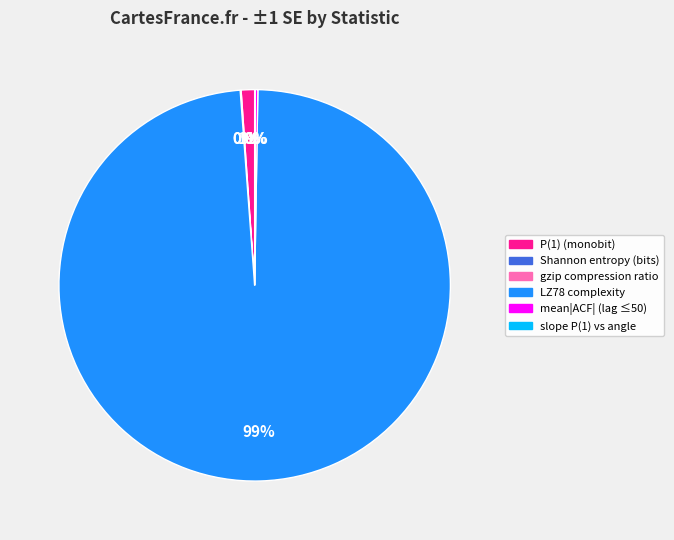

To the nearest percent, what is the average slice percentage?

17%